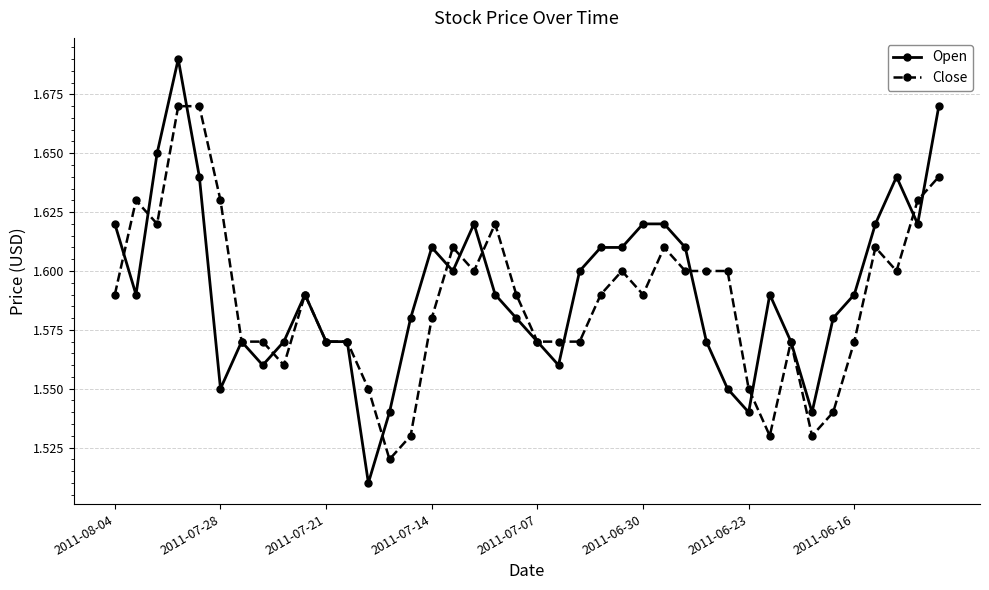

Which series has the widest spread of values?

Open